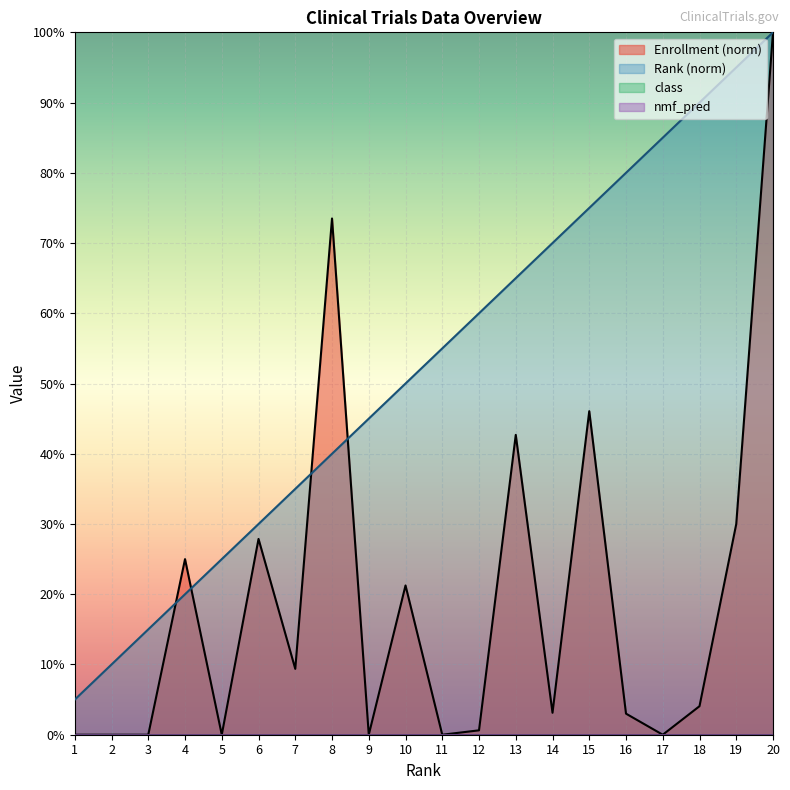

What is the sum of the Enrollment values at 19 and 20?

1.3